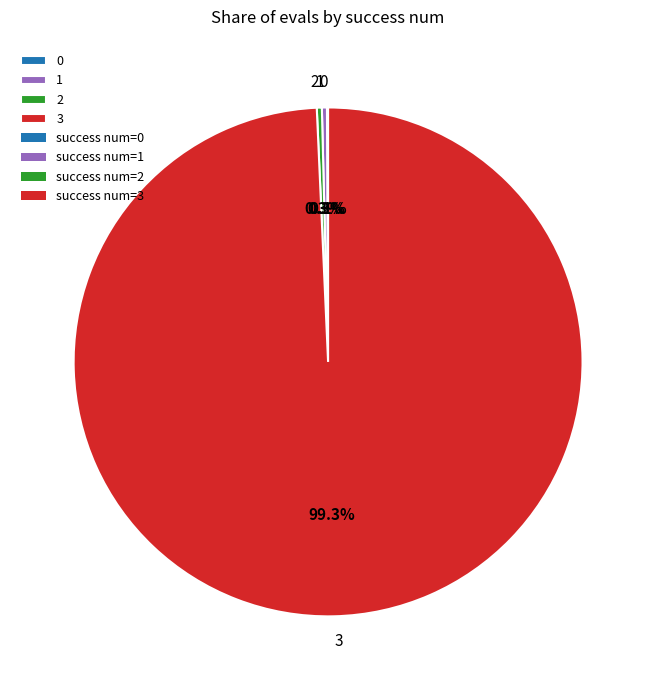

Which has a higher value, 3 or 1?

3